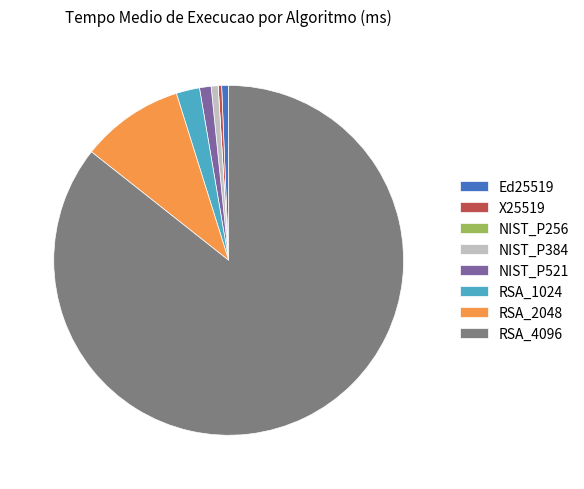

What is the ratio of the value at X25519 to the value at NIST_P384?

0.5